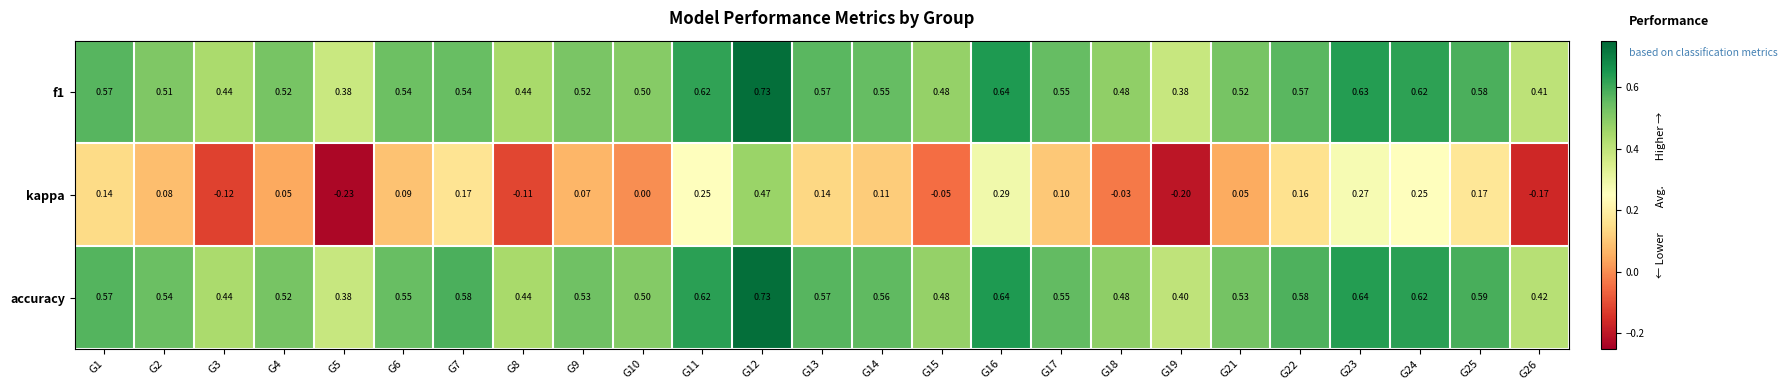

Which series has the largest total across all categories?

accuracy